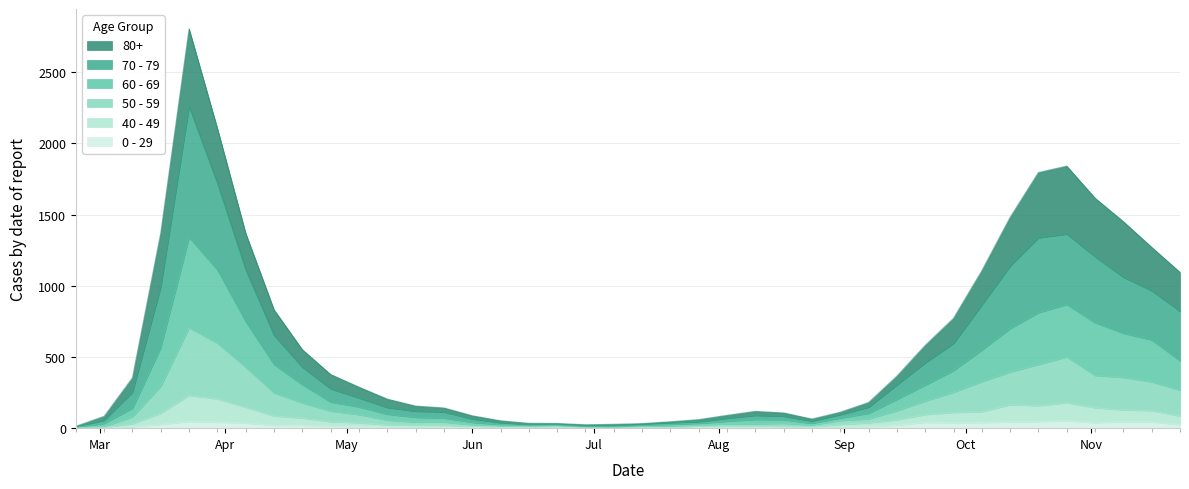

What is the average value of the 0 - 29 series?

19